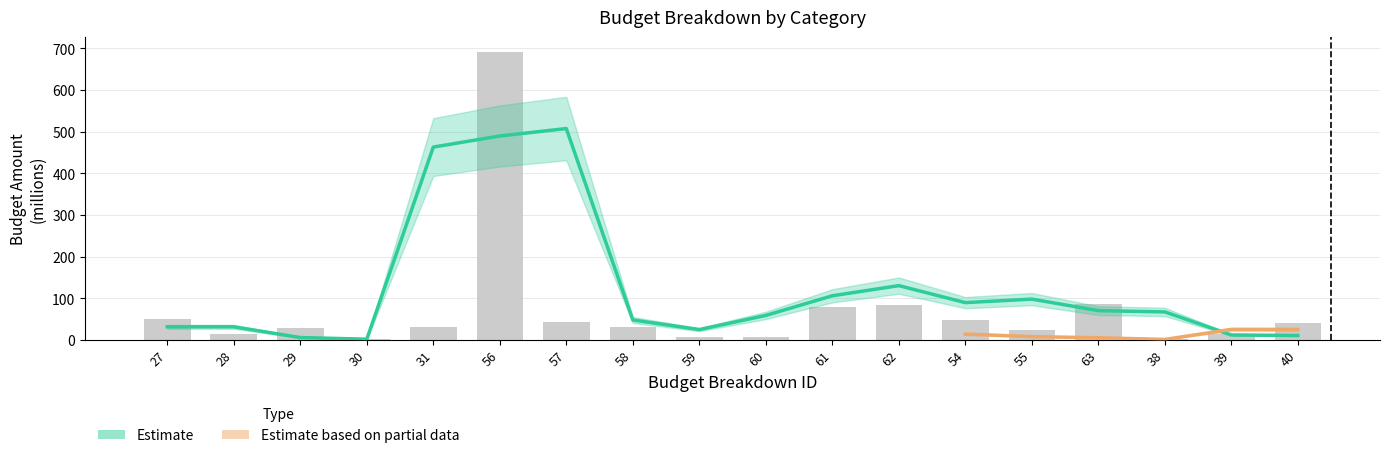

What is the value of the 6th bar from the left?

692.5